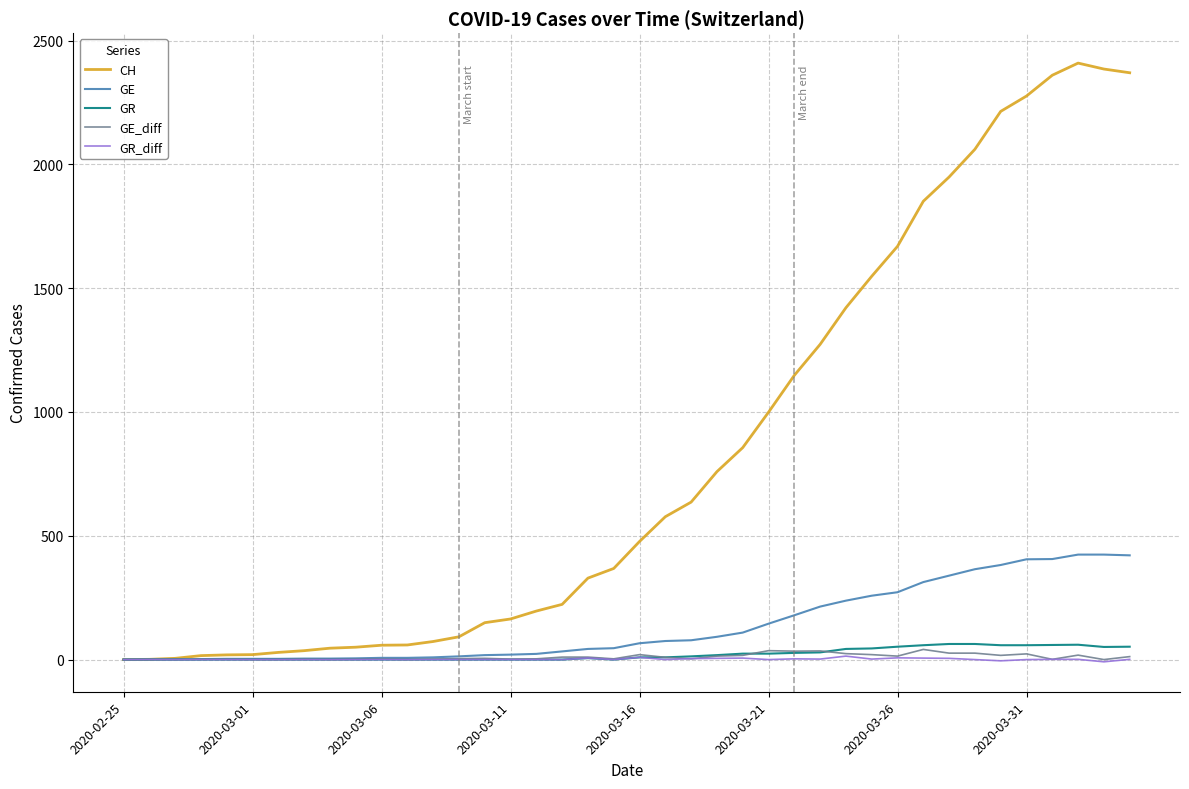

What is the sum of all GR_diff values?

58